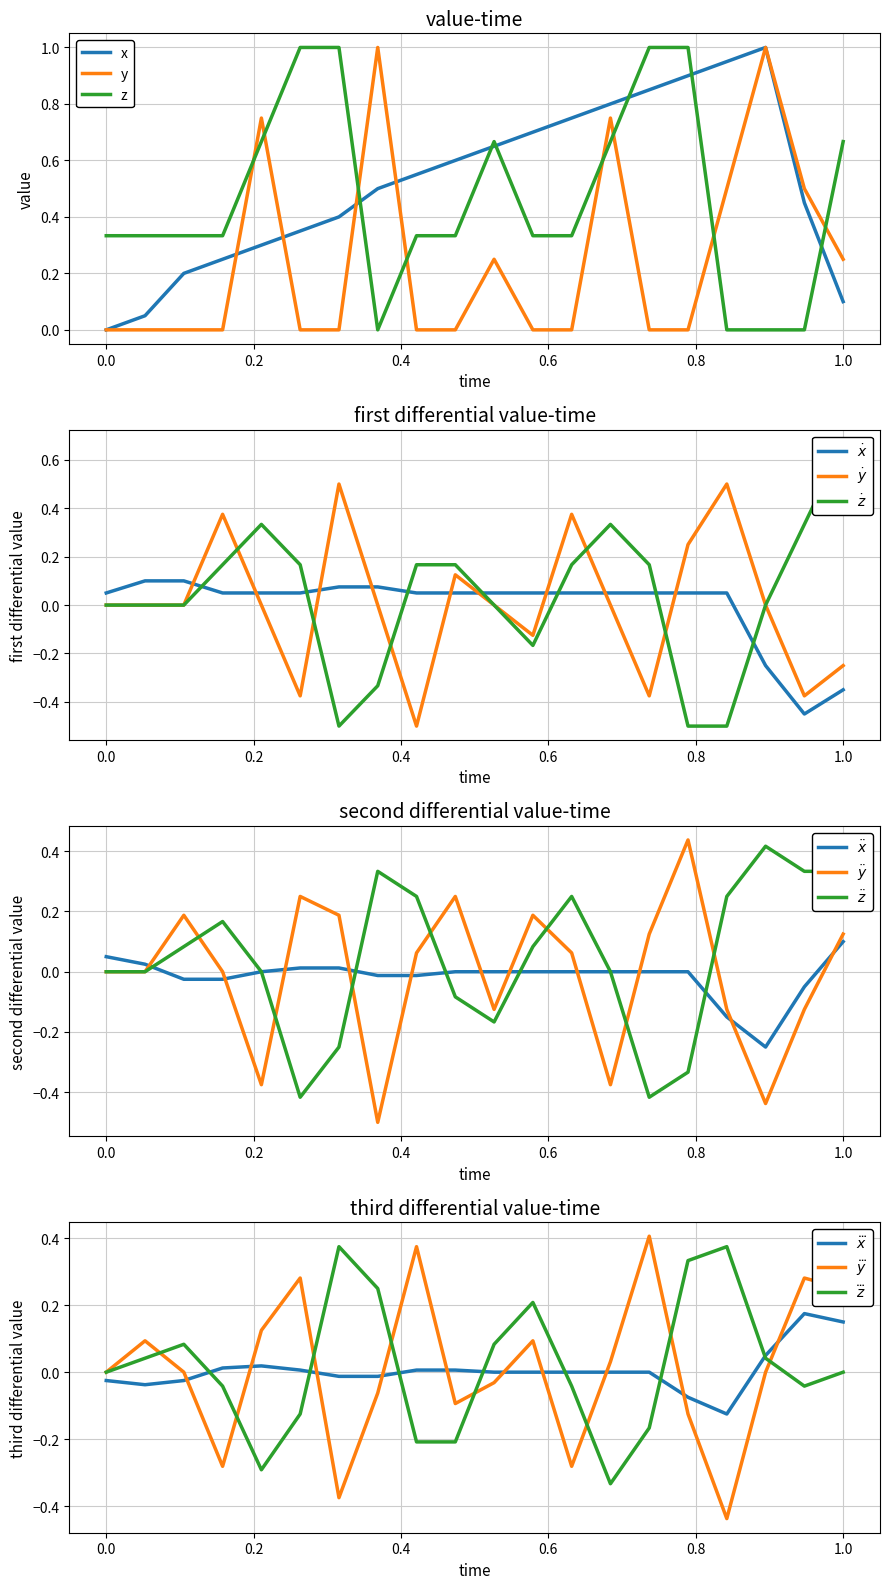

What is the total value across all series at 11?

1.6